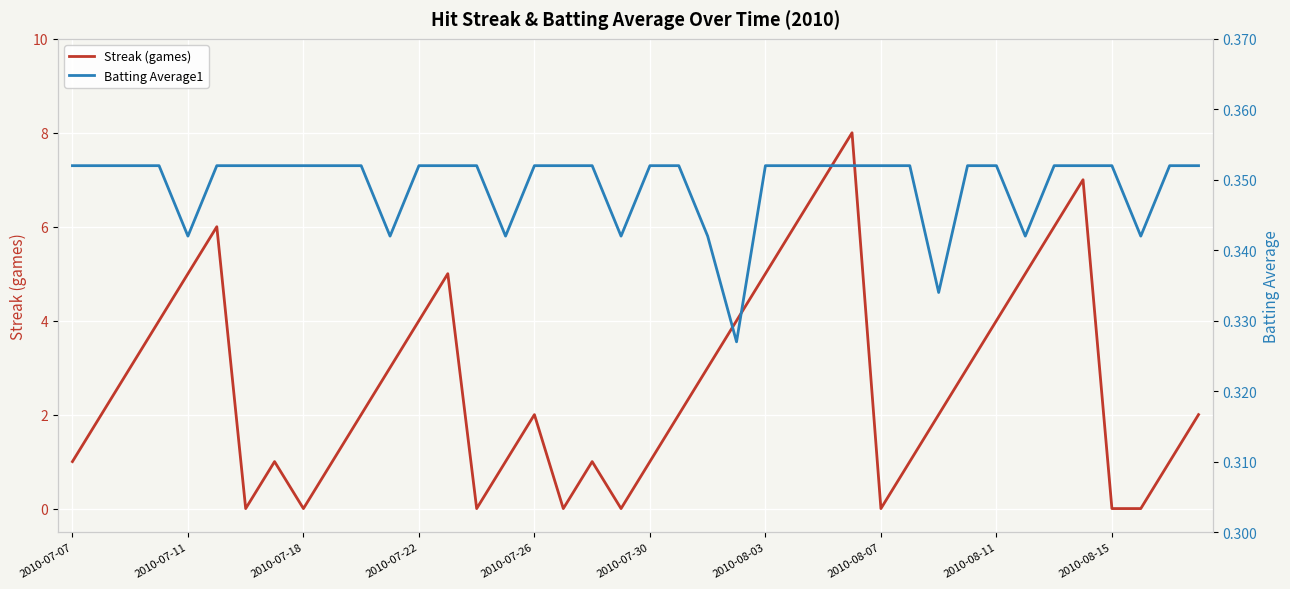

What position from the right is 34?

6